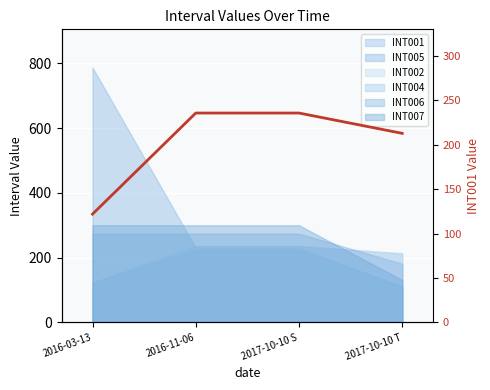

Count the number of values greater than 235.

2